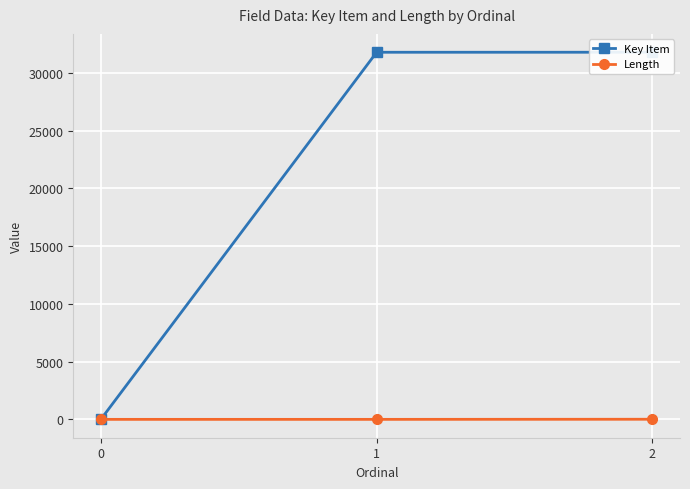

Reading left to right, what are all the values shown in this chart?

Key Item: 0	31777	31779
Length: 0	0	10